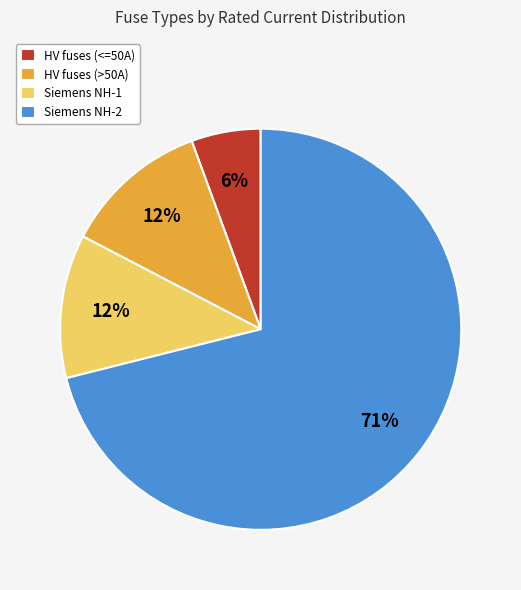

What percentage is the HV fuses (>50A) slice, to the nearest percent?

12%